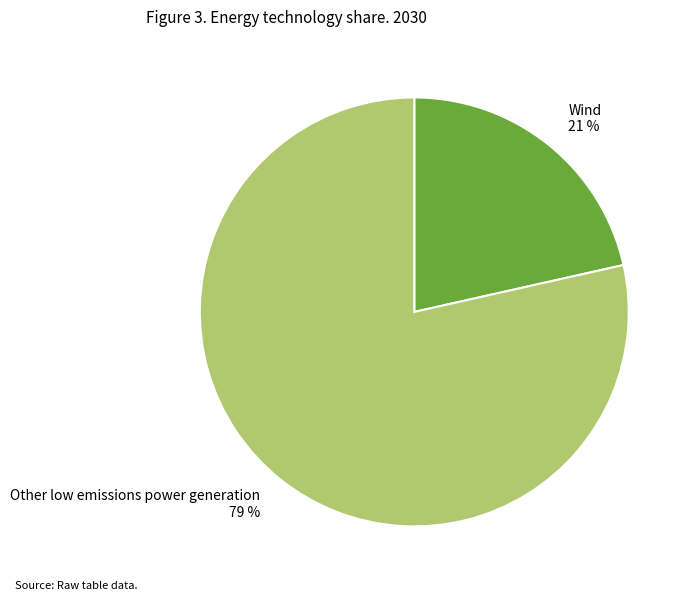

How many slices are in this pie chart?

2